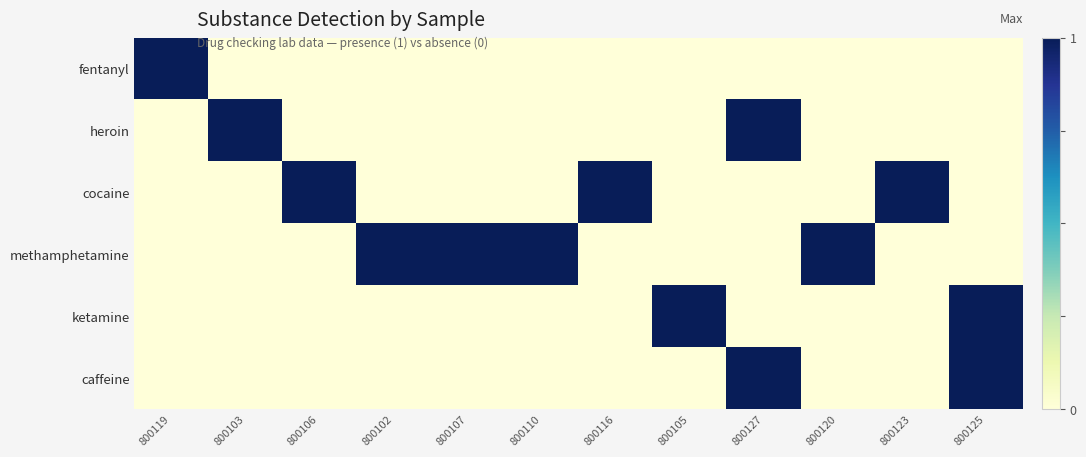

What is the spread (max minus min) of values at 800102?

1